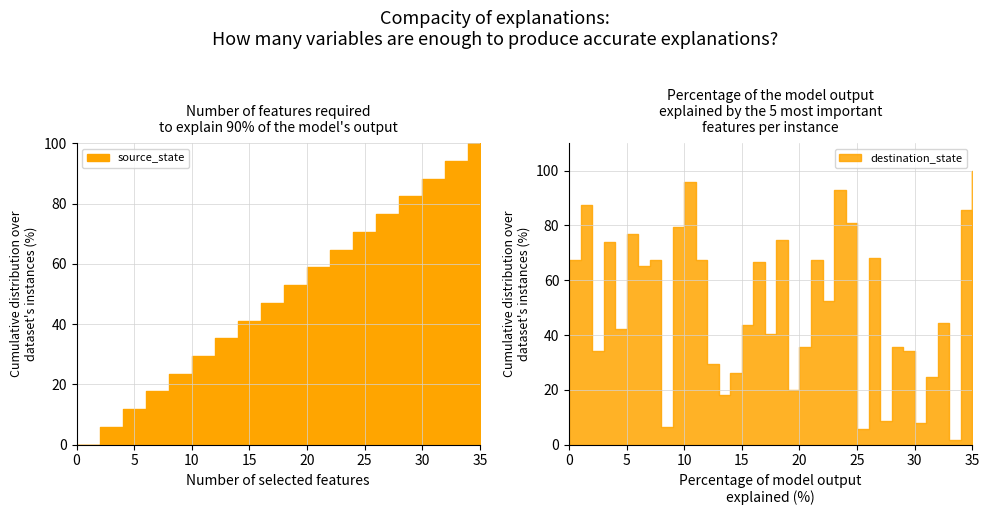

Is the value of destination_state at 21 greater than the value of source_state at 4?

Yes